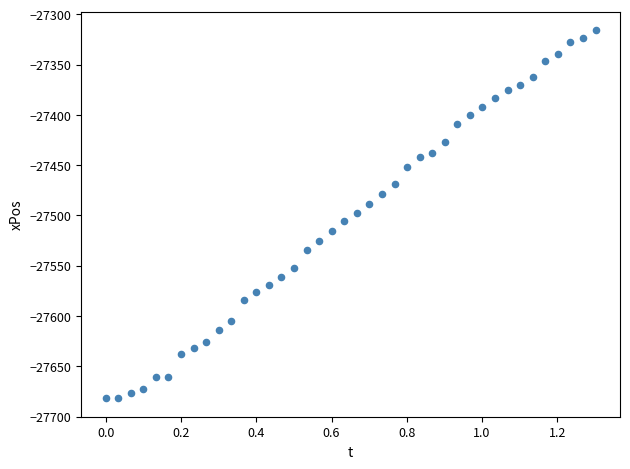

What is the range of X values (max minus min)?

1.3